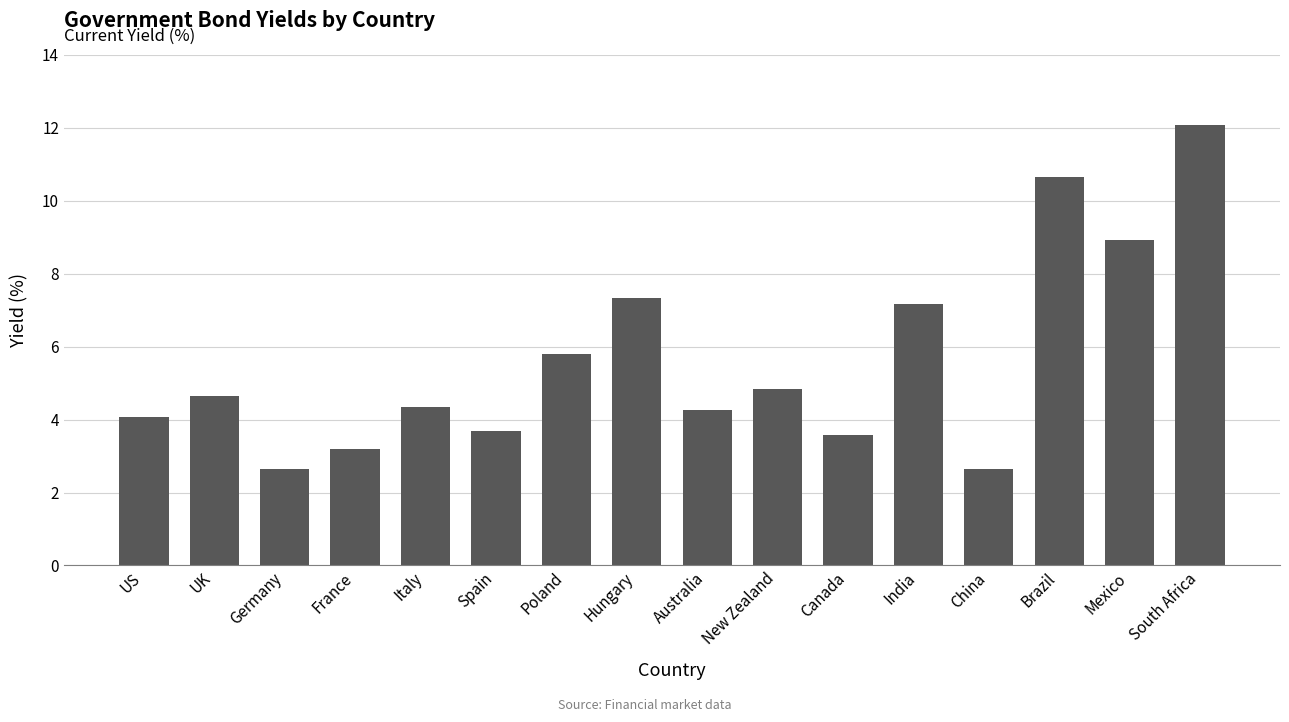

Is it true that the value at Australia is 6.1?

False